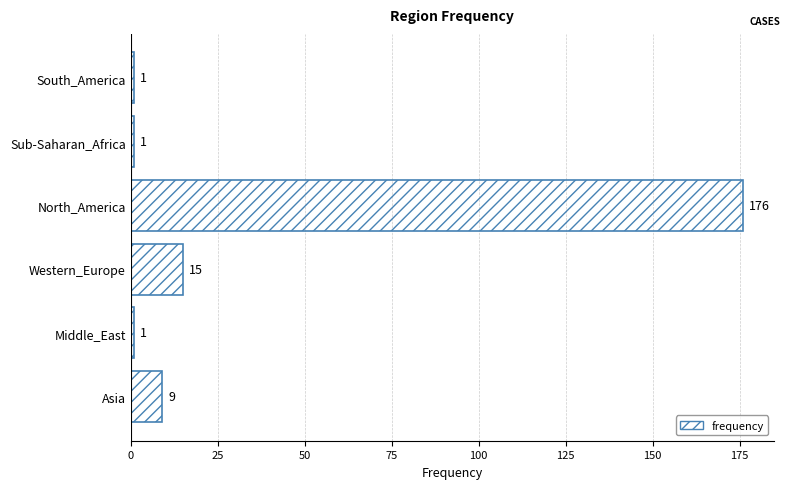

What is the sum of the values at Asia and South_America?

10